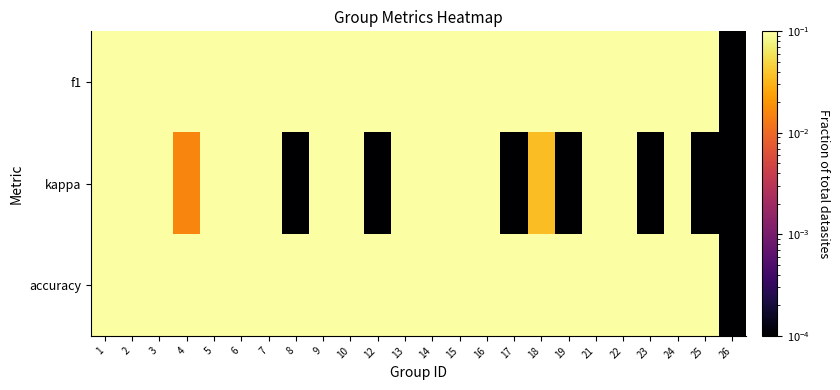

At how many categories does at least one series exceed 0?

24